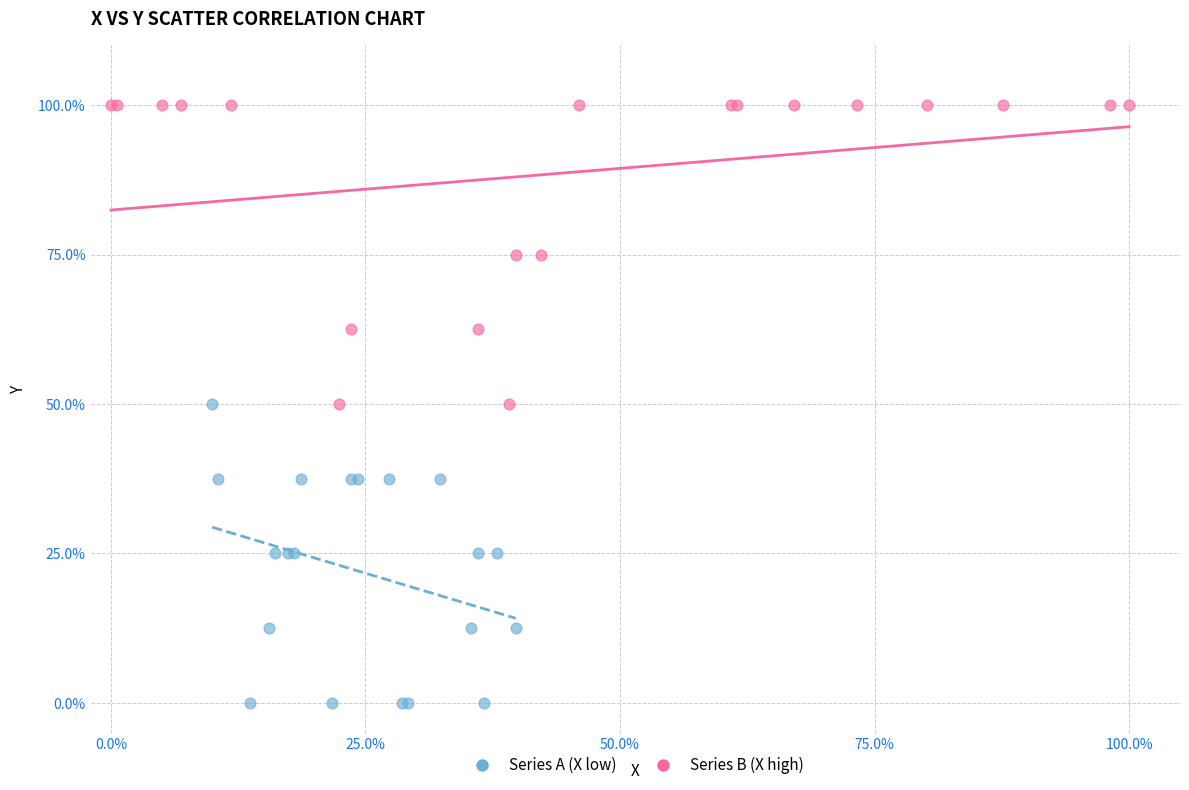

What are all the series names shown in the legend?

Series A (X low), Series B (X high)